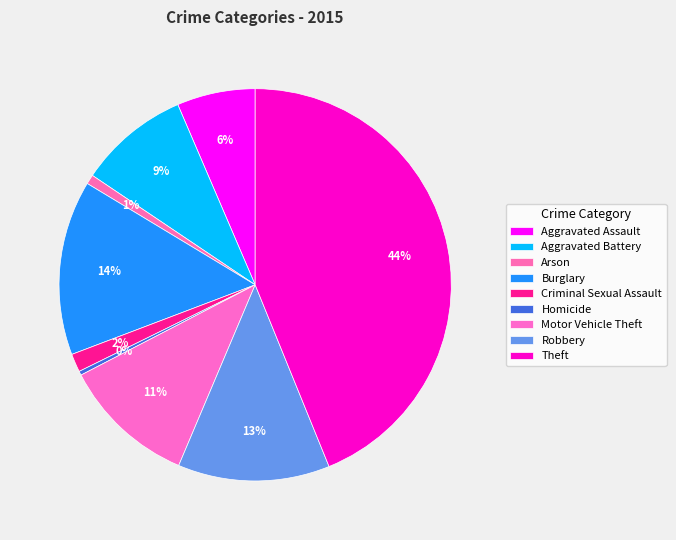

Count the number of slices in the pie.

9